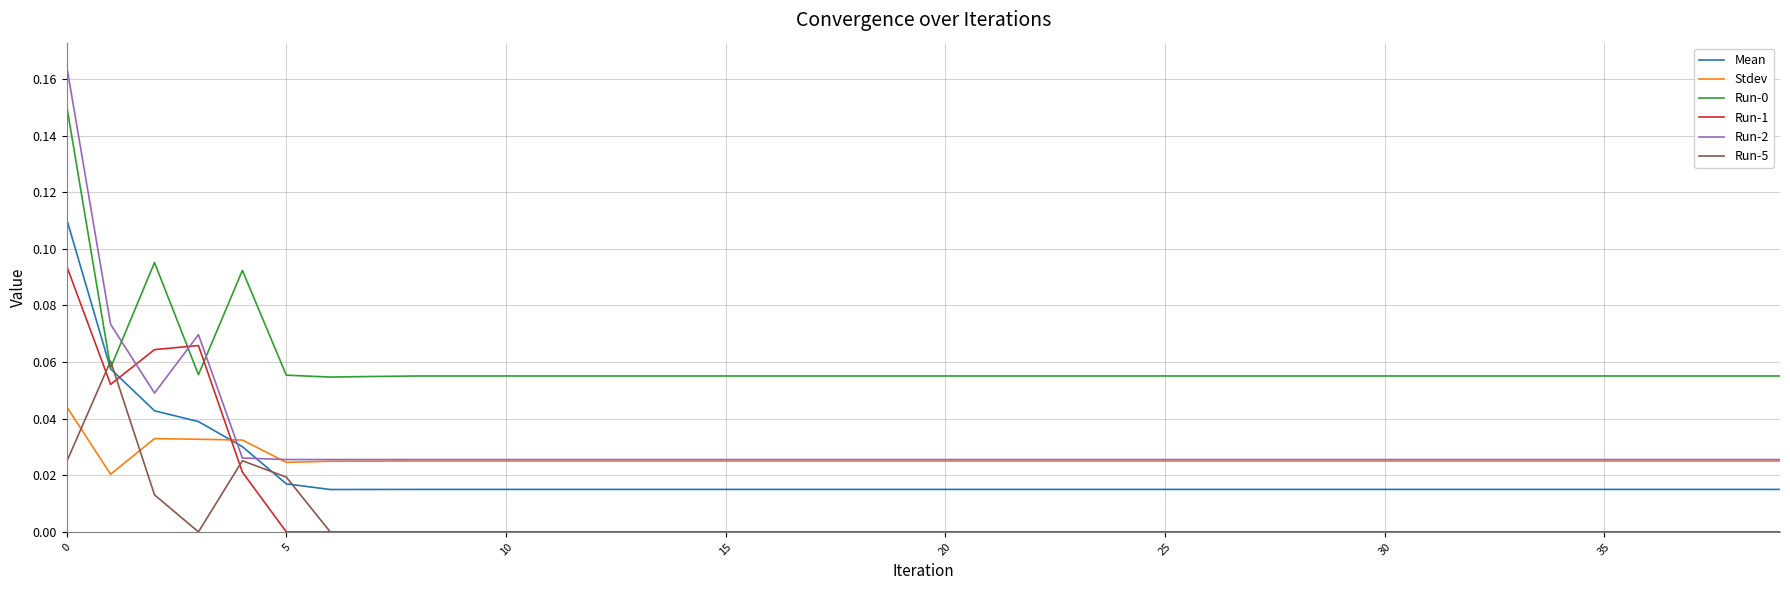

How many intersections are there between Stdev and Mean?

1